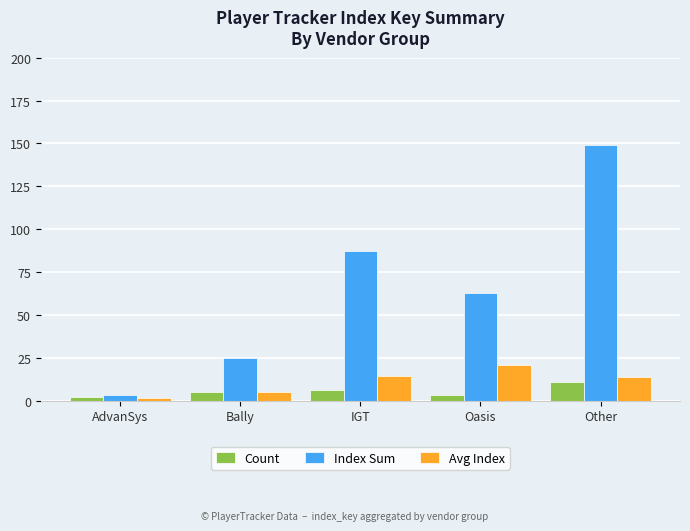

At which category is the sum across all series the highest?

Other